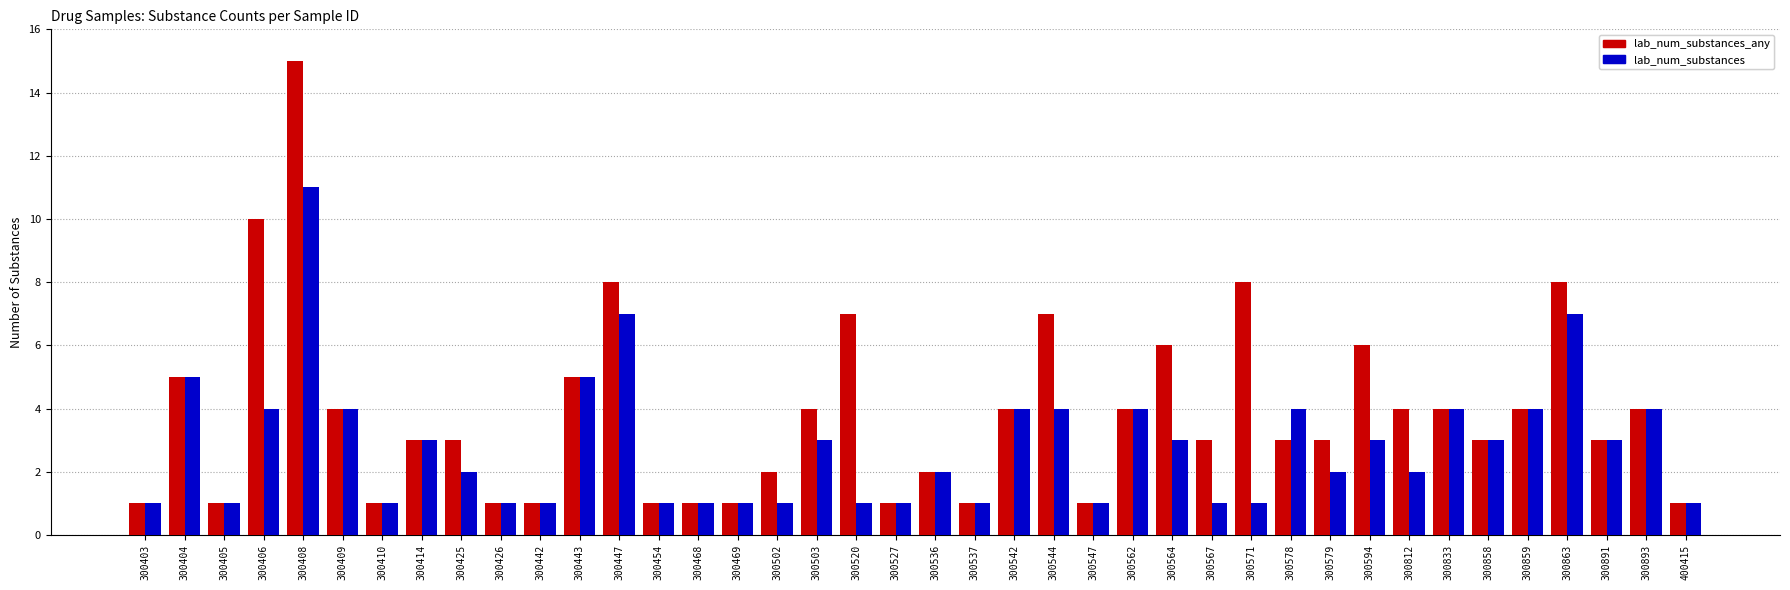

How many values in the lab_num_substances series are below 3?

20